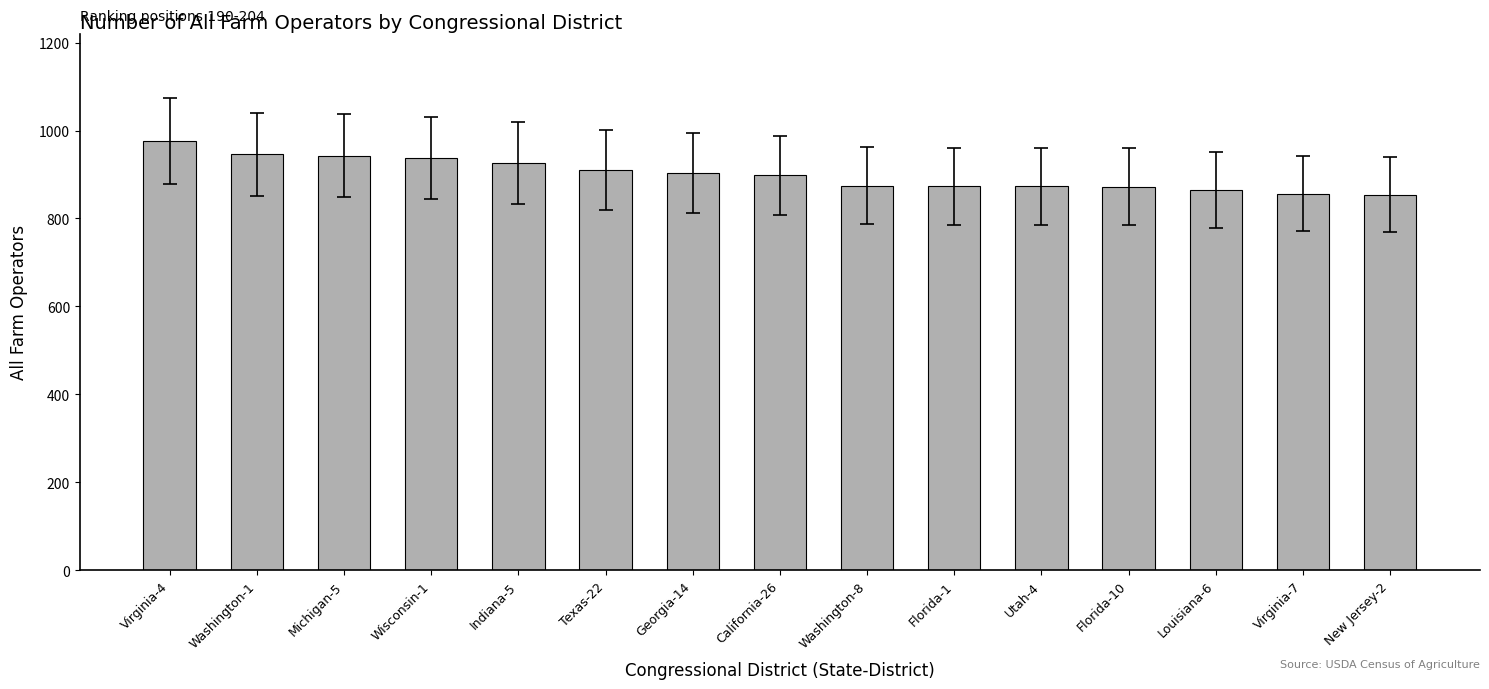

True or false: the data shows 864 at Louisiana-6.

True